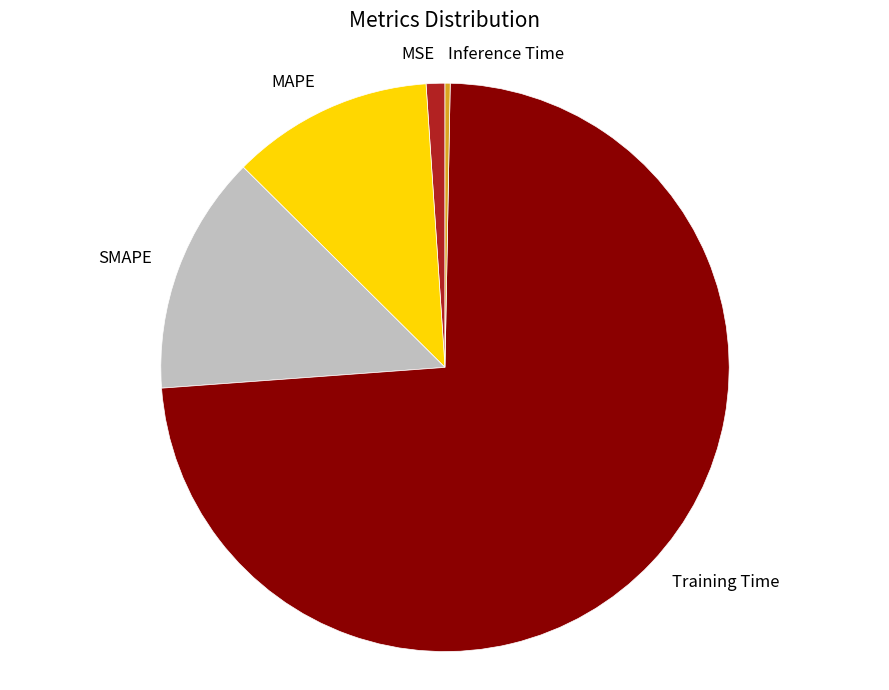

True or false: MSE accounts for 10% of the total.

False